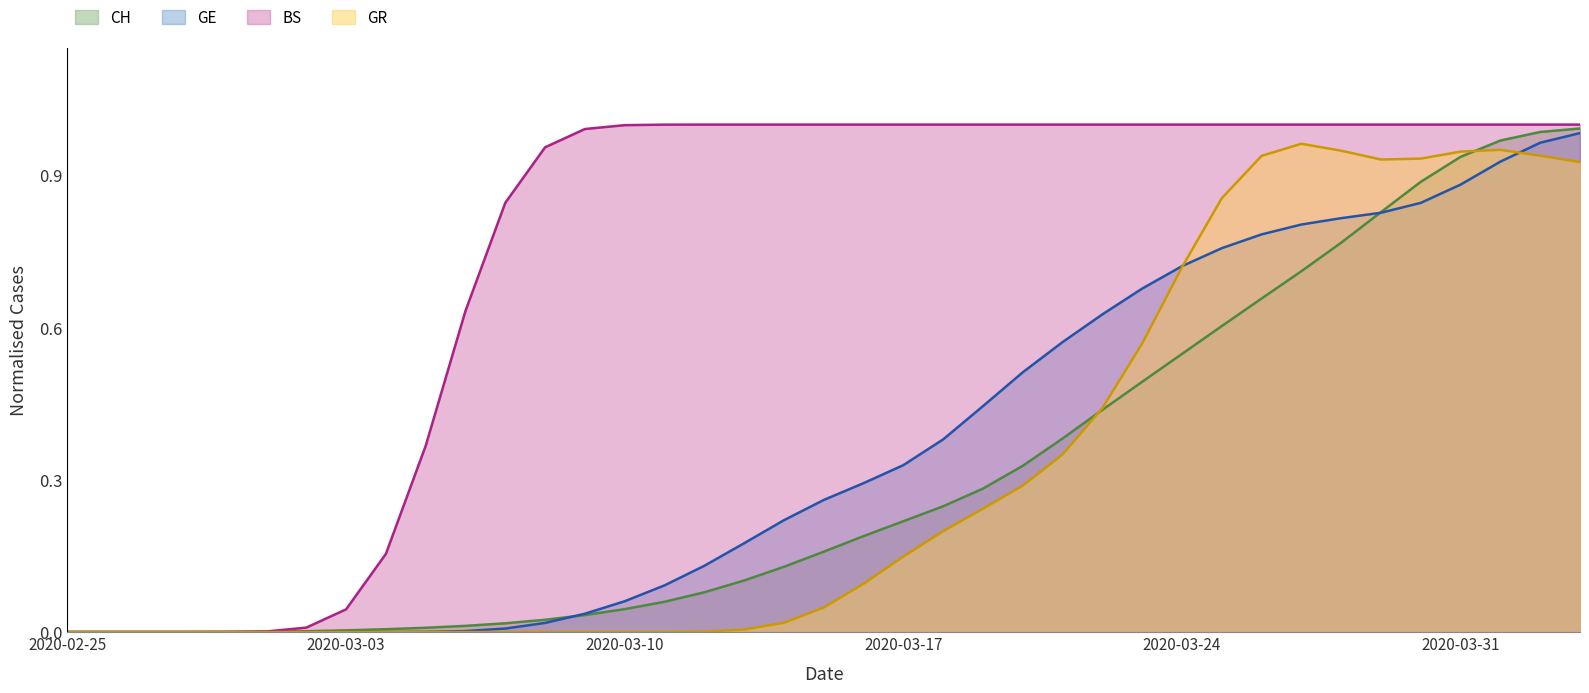

The CH series shows 0.0 at 2020-03-09. True or false?

True